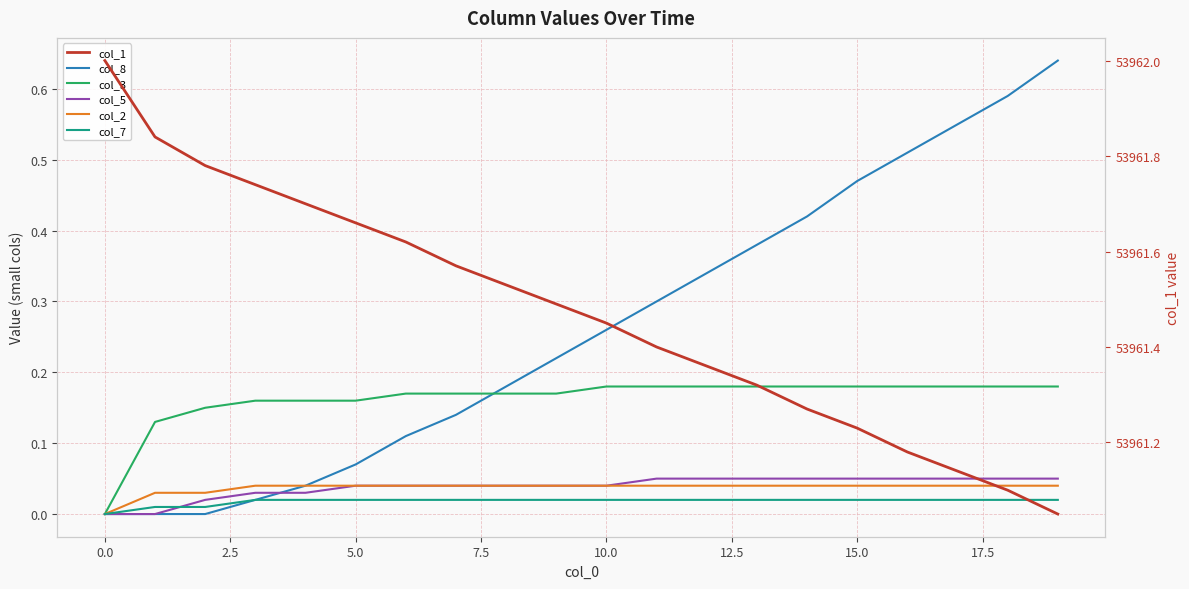

Count the number of data series in this chart.

6